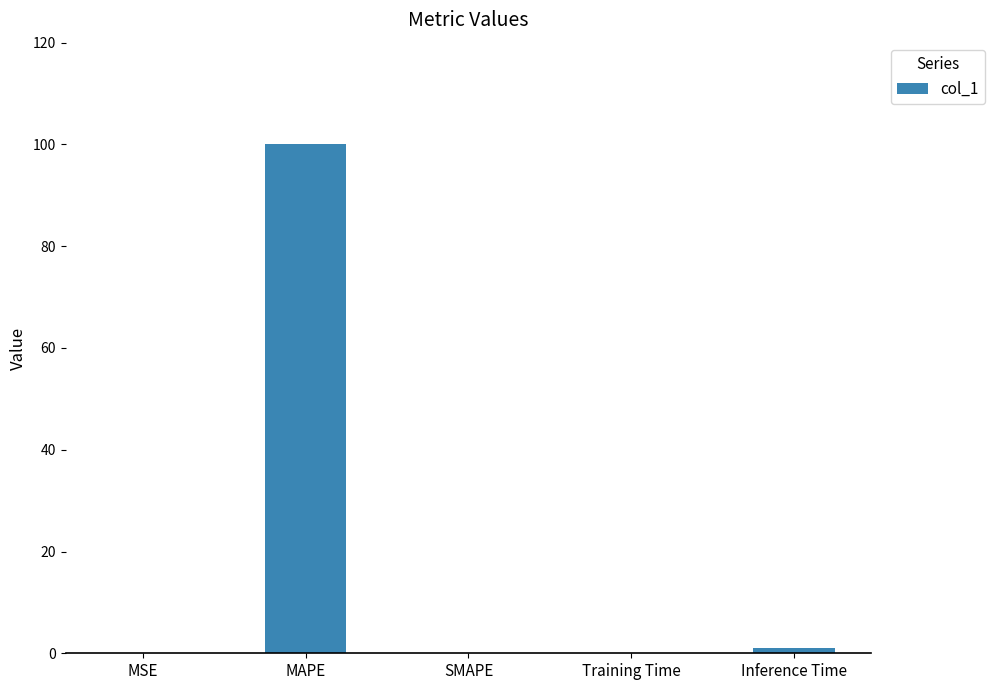

What is the maximum value shown in the chart?

100.1